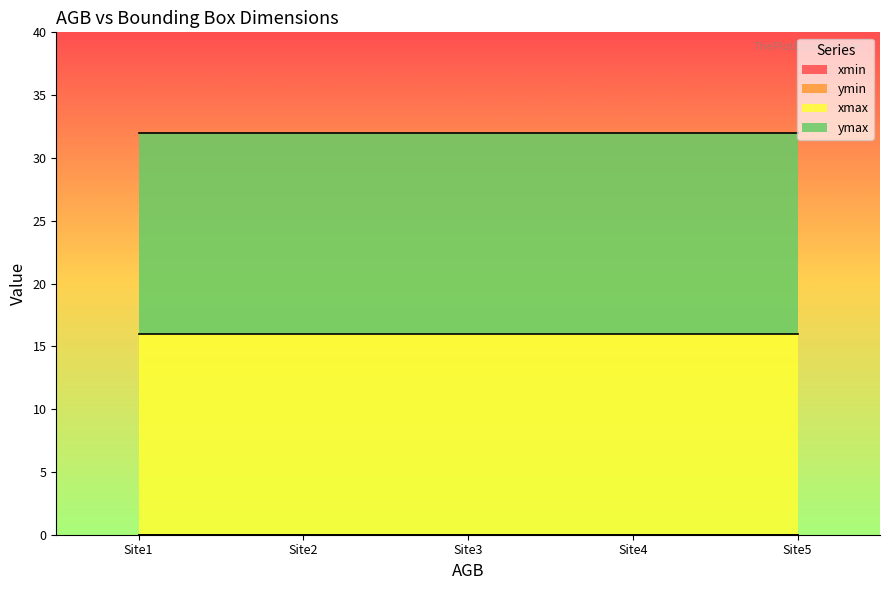

The value of ymax at Site4_cacao is 49. True or false?

False